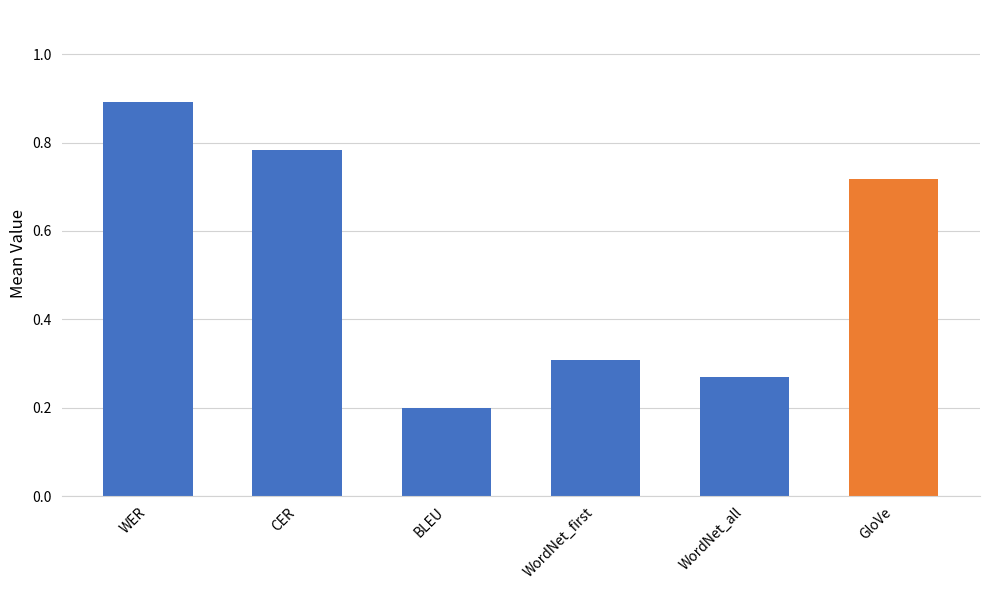

How many values are between 0 and 1?

6